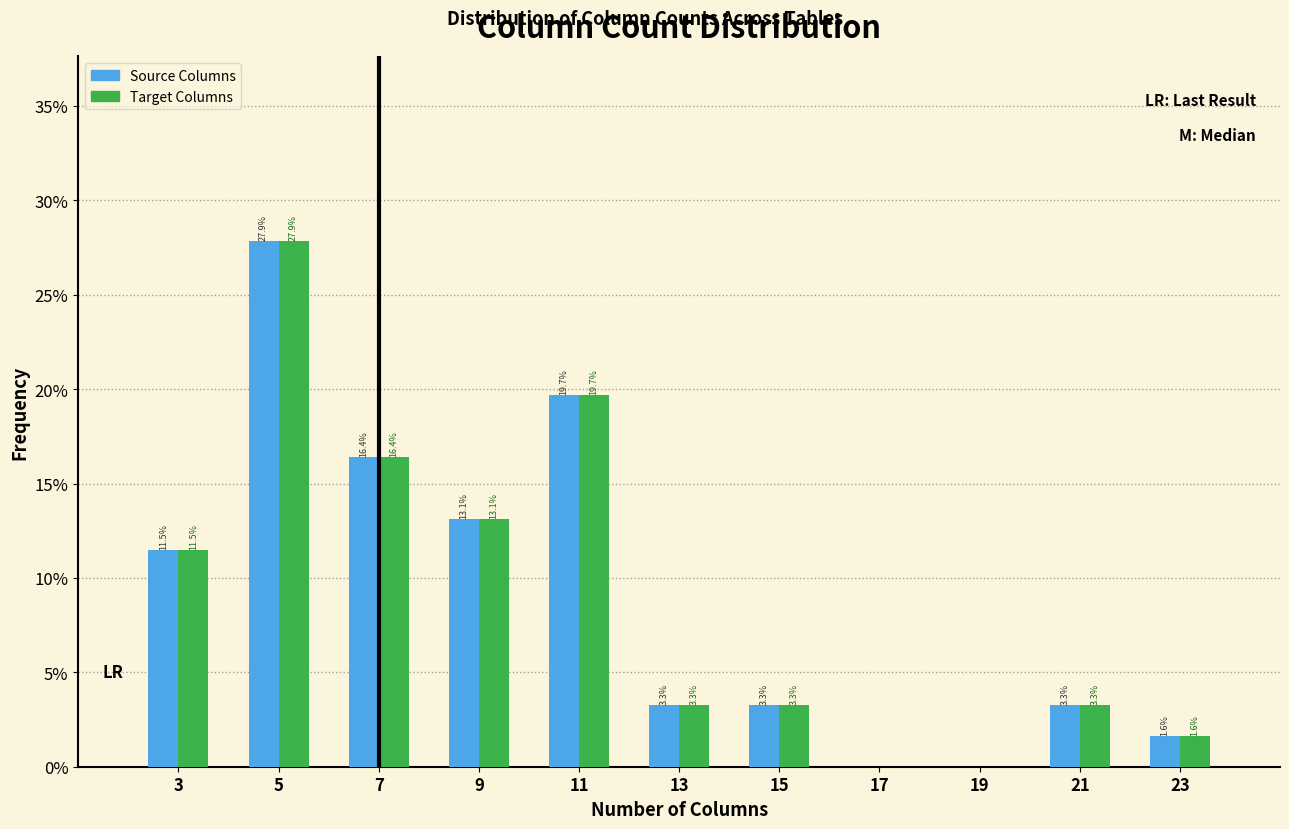

In the Source Columns series, which range on the x-axis has the tallest bar?

4 to 6